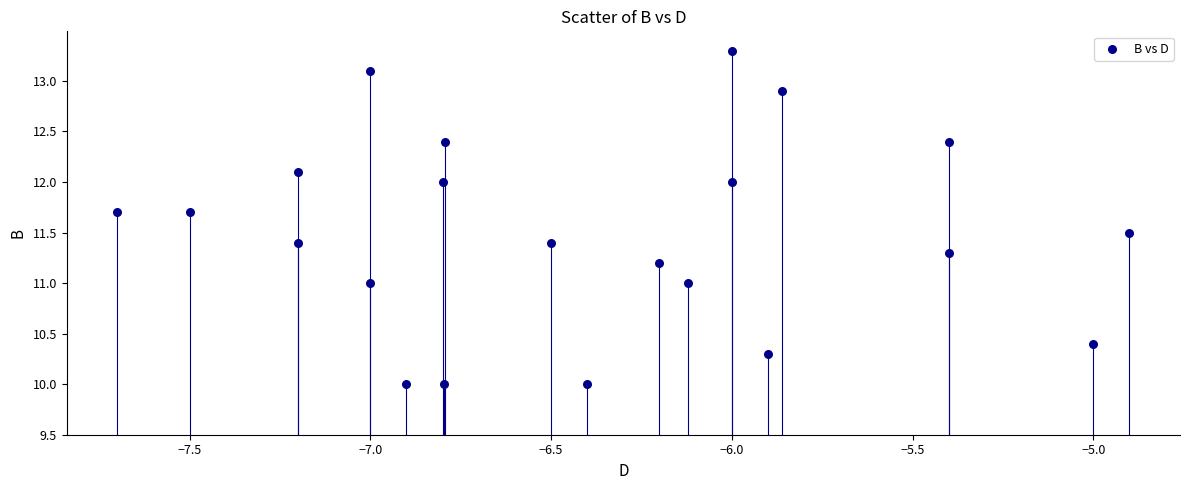

What is the range of Y values (max minus min)?

3.3